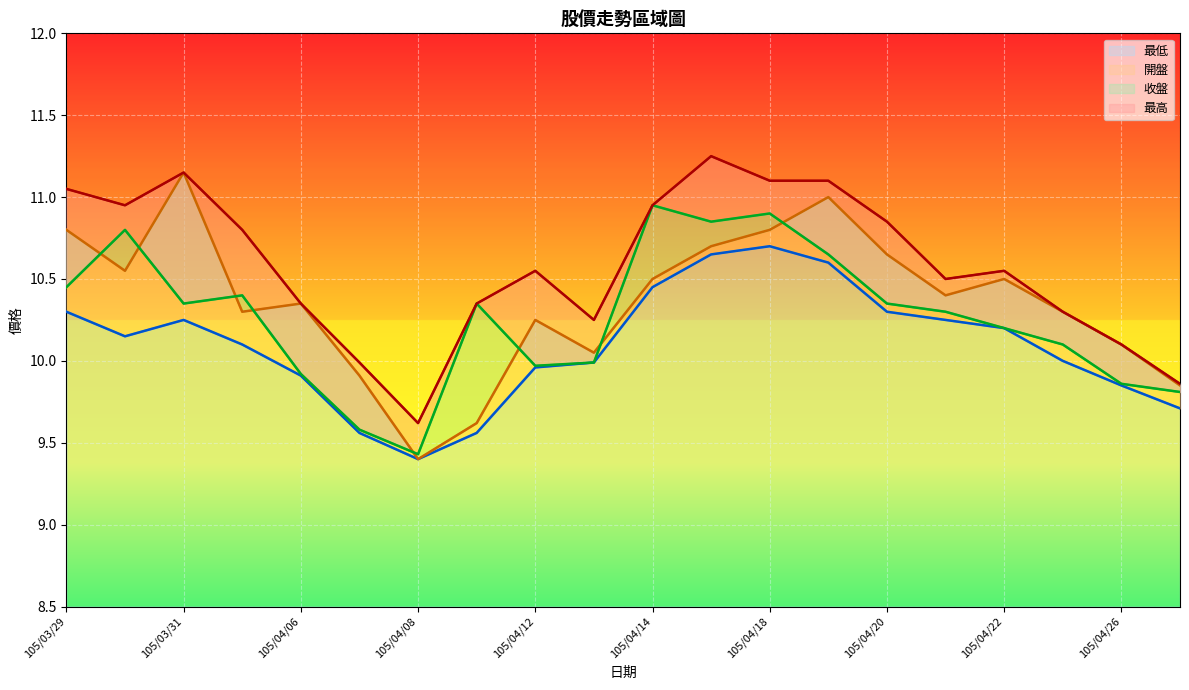

What is the greatest value displayed?

11.2